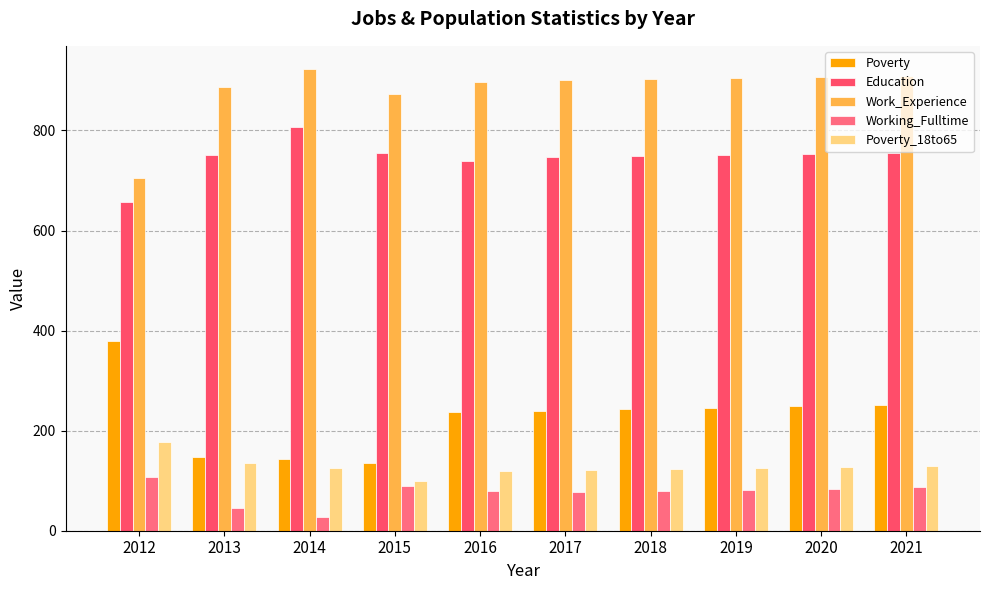

The Poverty_18to65 series shows 80 at 2014. True or false?

False